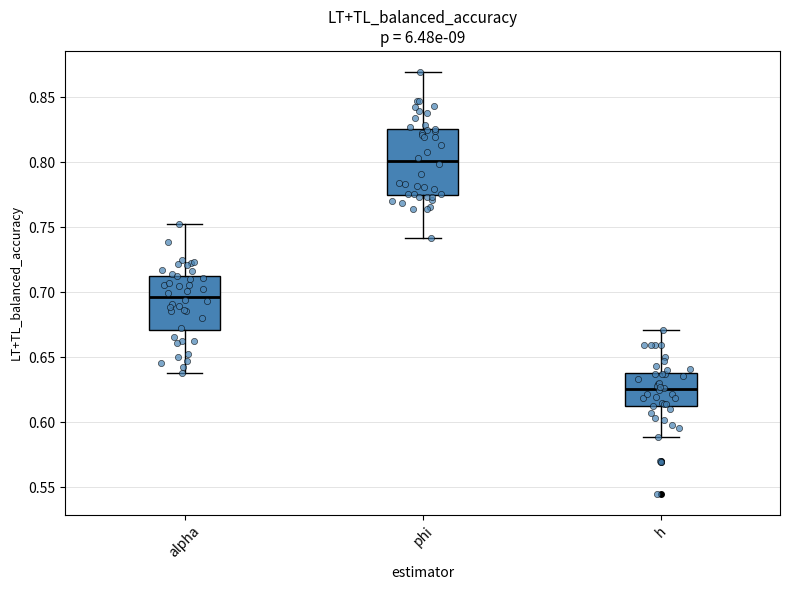

Where is the upper edge of the box for alpha on the y-axis? The values are not printed on the chart, so give them approximately, as read against the axis.

0.715